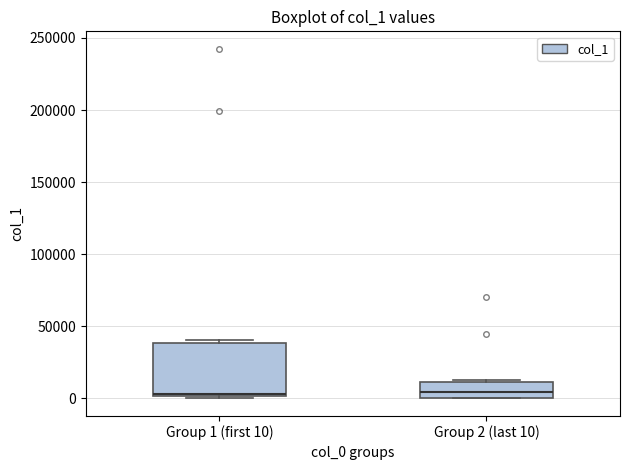

Which box is the tallest, from its lower edge to its upper edge?

Group 1 (first 10)